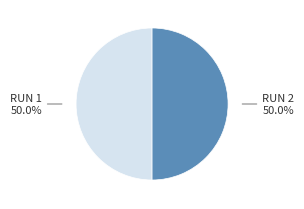

How many slices are in this pie chart?

2